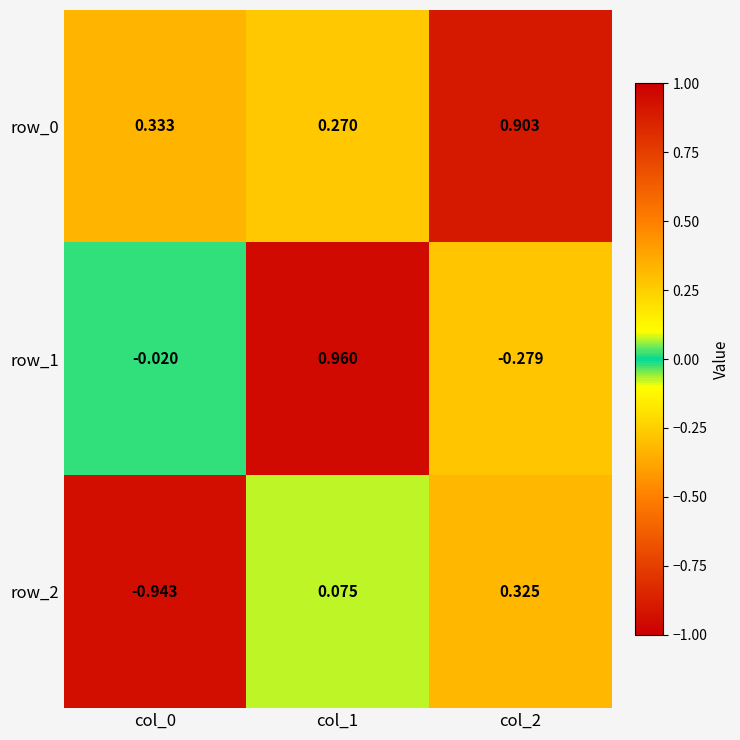

Is the value of row_0 at col_2 greater than the value of row_1 at col_0?

Yes